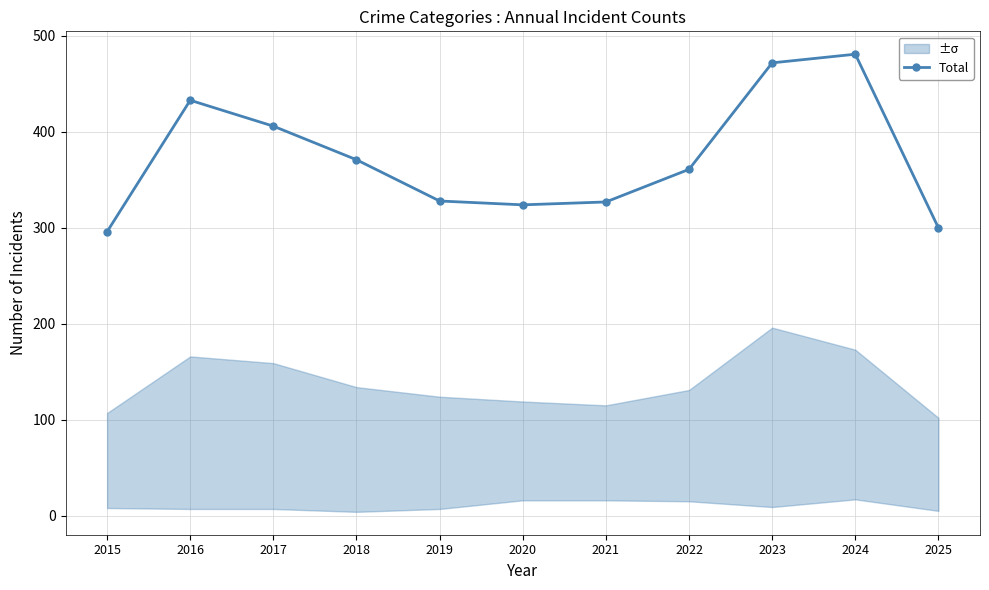

Rank the categories by value from lowest to highest.

2015, 2025, 2020, 2021, 2019, 2022, 2018, 2017, 2016, 2023, 2024